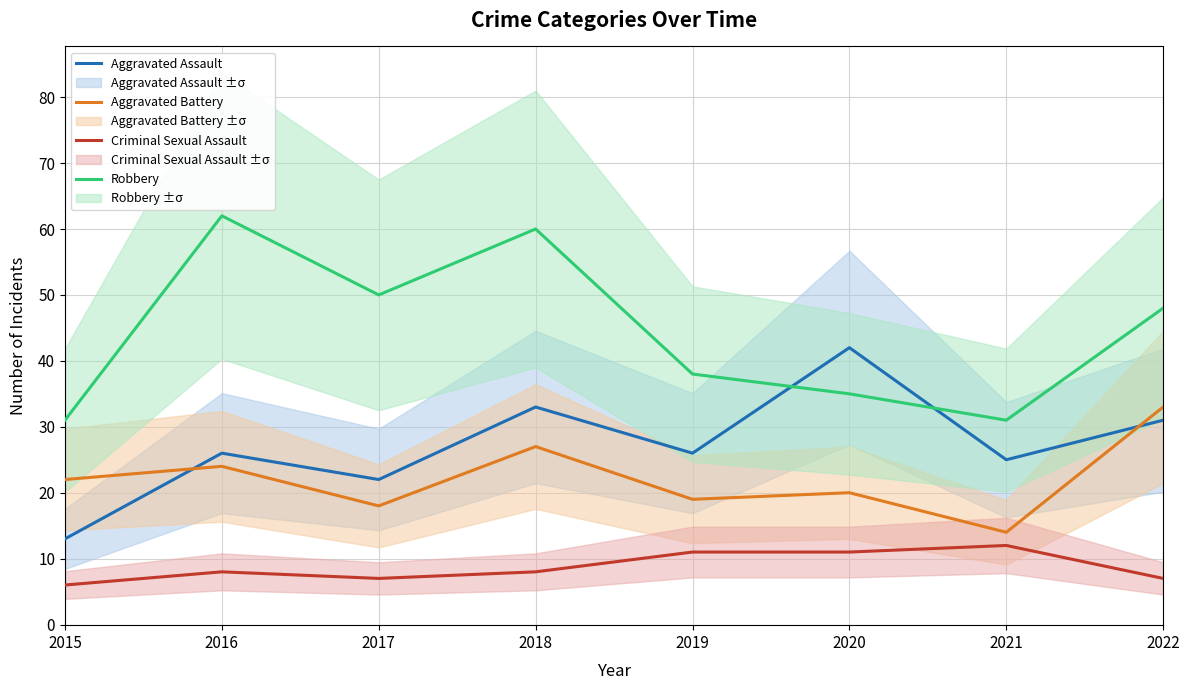

True or false: Criminal Sexual Assault and Robbery cross at least once.

False